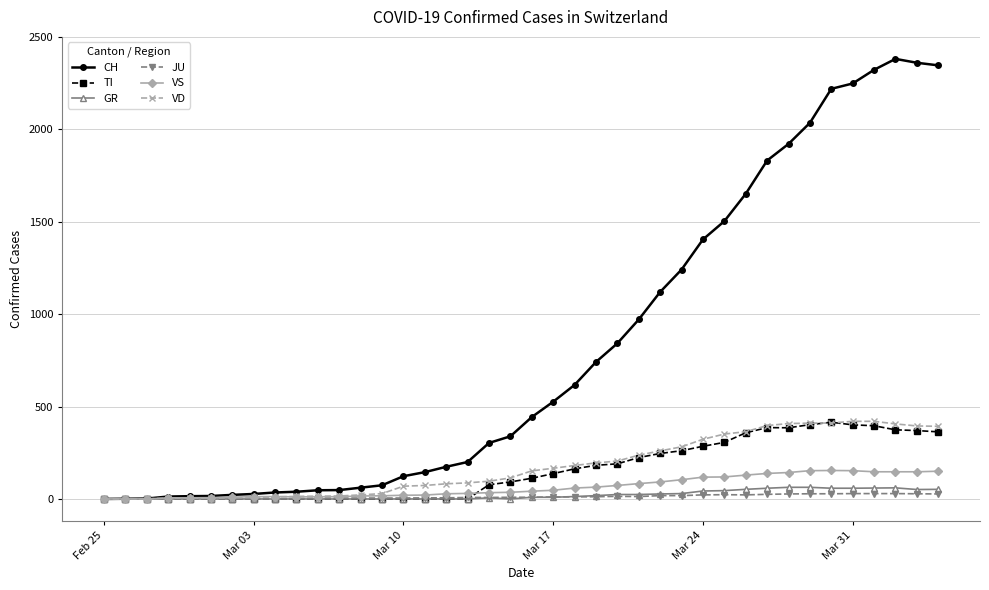

At how many categories does at least one series exceed 1454?

11